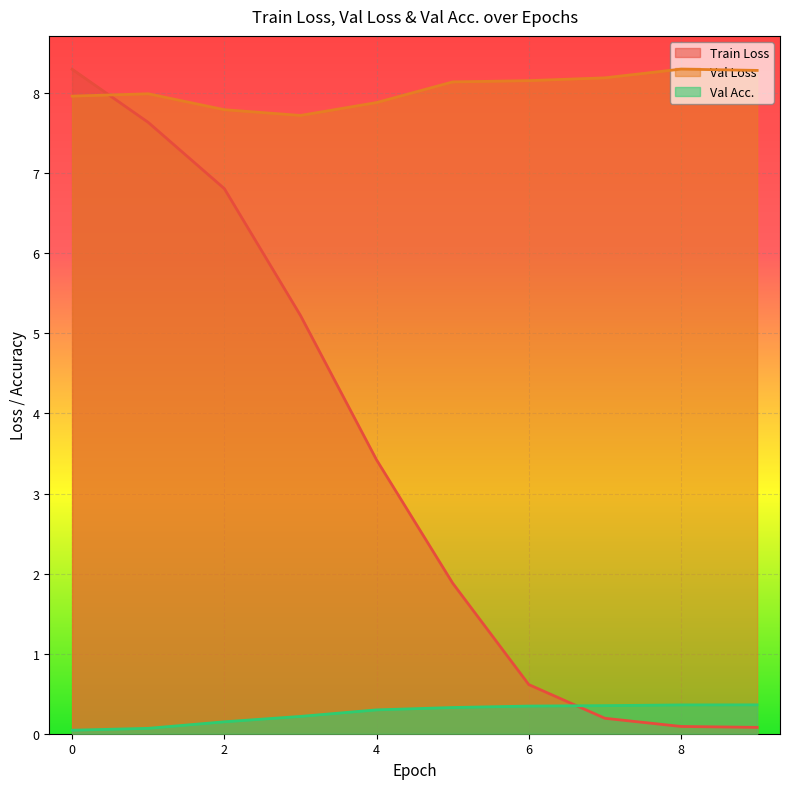

Which series has the largest total across all categories?

Val Loss